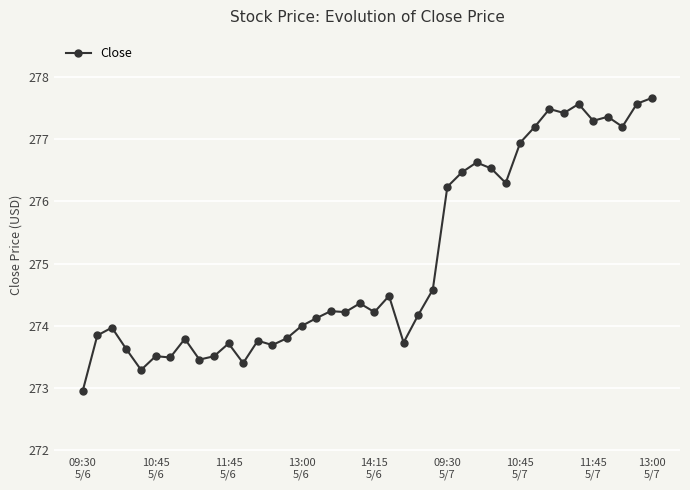

What is the average value?

275.0